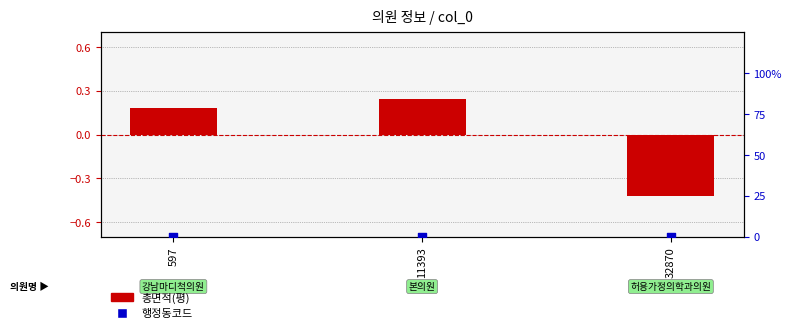

Which series reaches the minimum Y coordinate?

총면적(평)